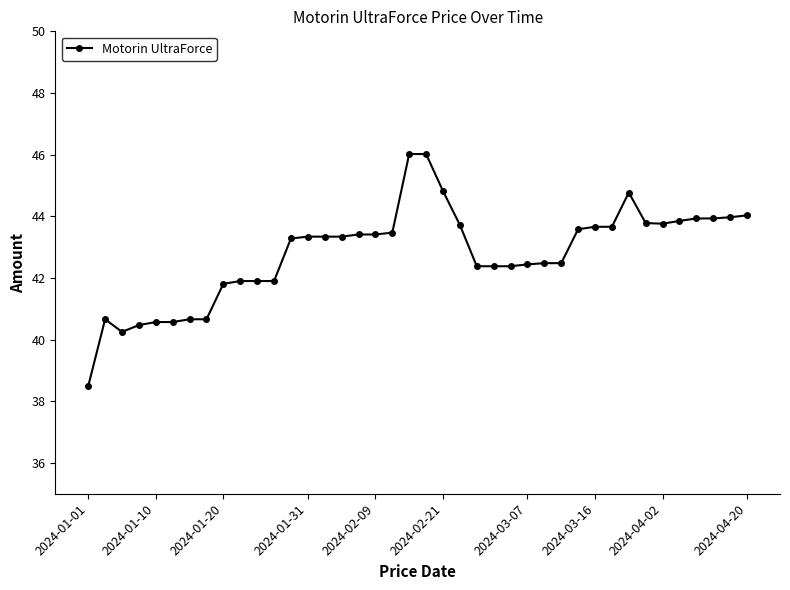

What is the greatest value displayed?

46.0